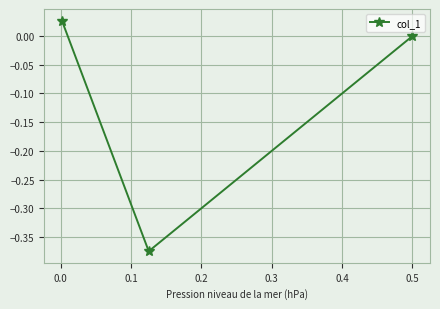

What is the difference between the maximum and minimum values?

0.4